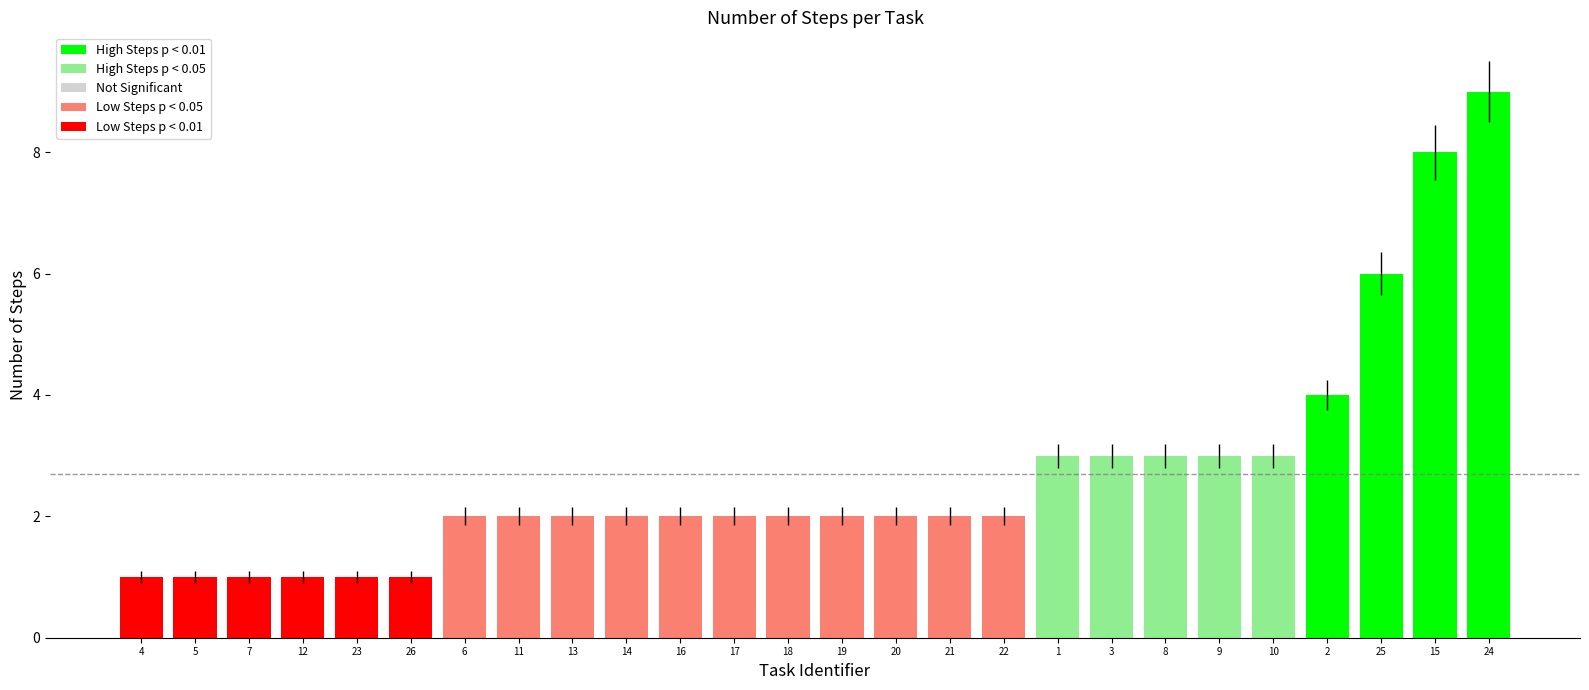

What is the approximate value at 4?

1